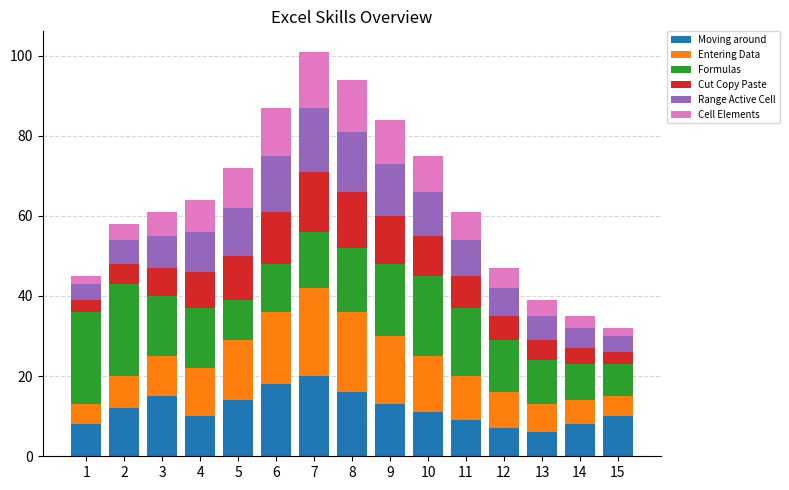

The Cell Elements series shows 3 at 14. True or false?

True